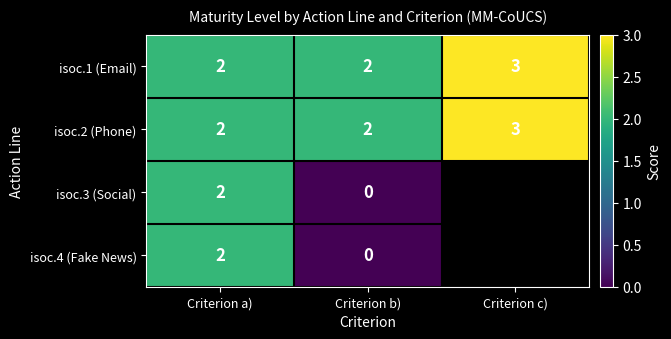

The value of isoc.2 (Phone) at Criterion a) is 0.7. True or false?

False